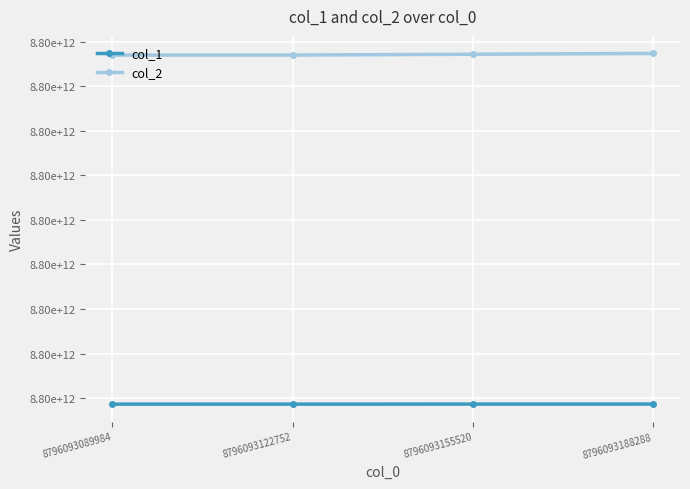

At which label does col_2 reach its minimum?

8796093089984